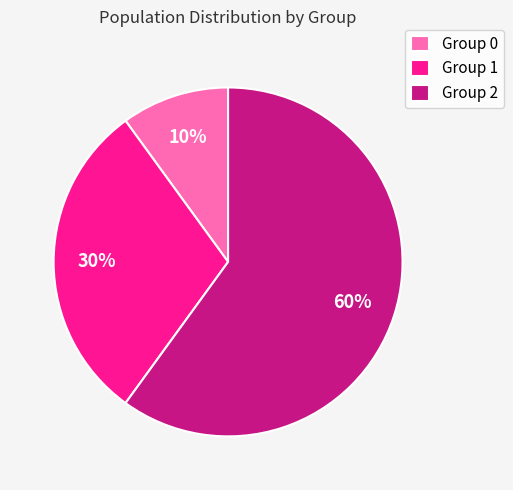

What is the majority slice?

Group 2